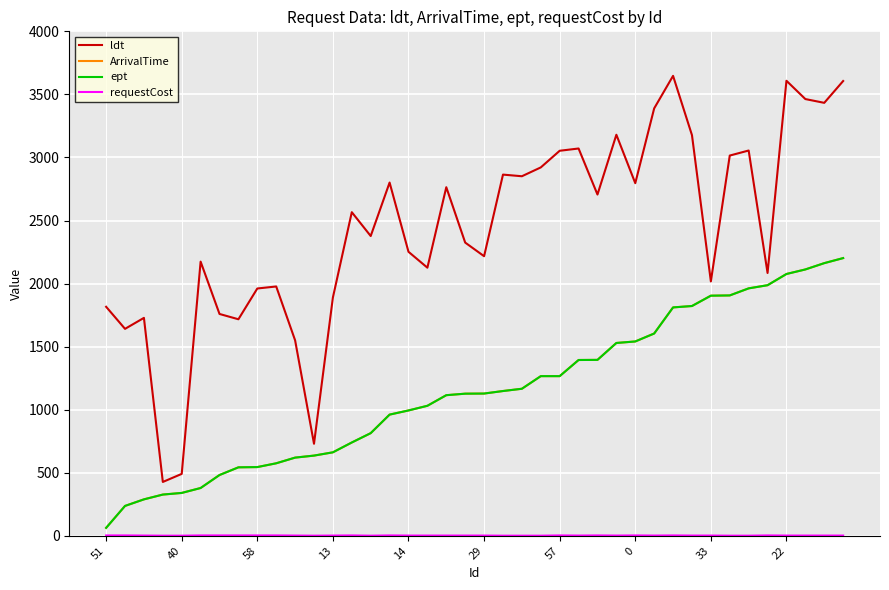

Does the chart have visible grid lines?

Yes